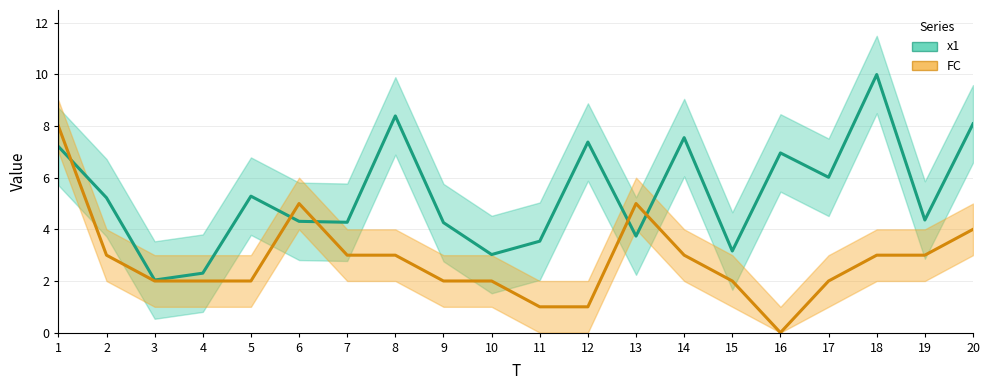

Which category has the highest value across all series?

18